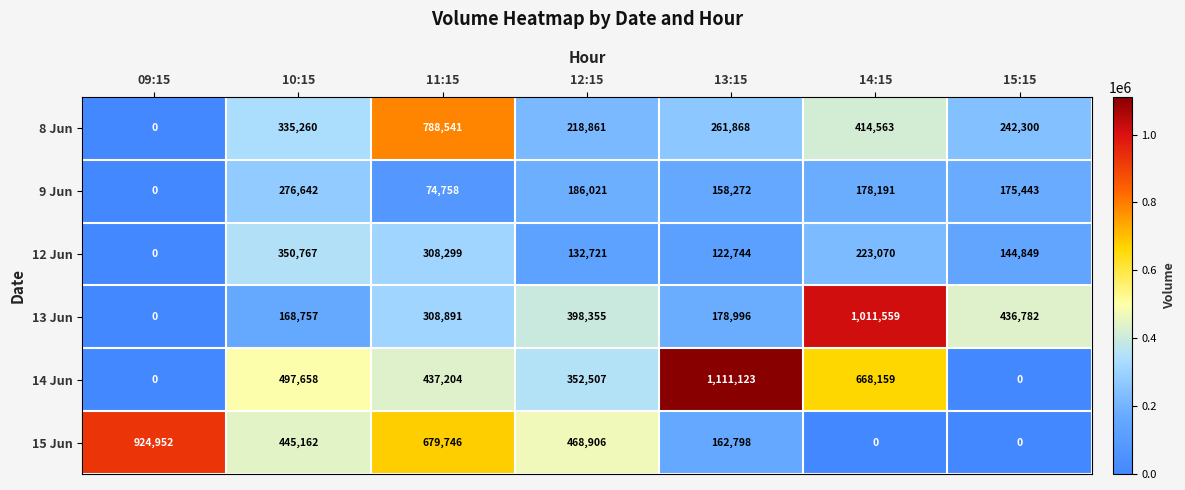

Is the value of 9 Jun at 14:15 greater than the value of 12 Jun at 14:15?

No